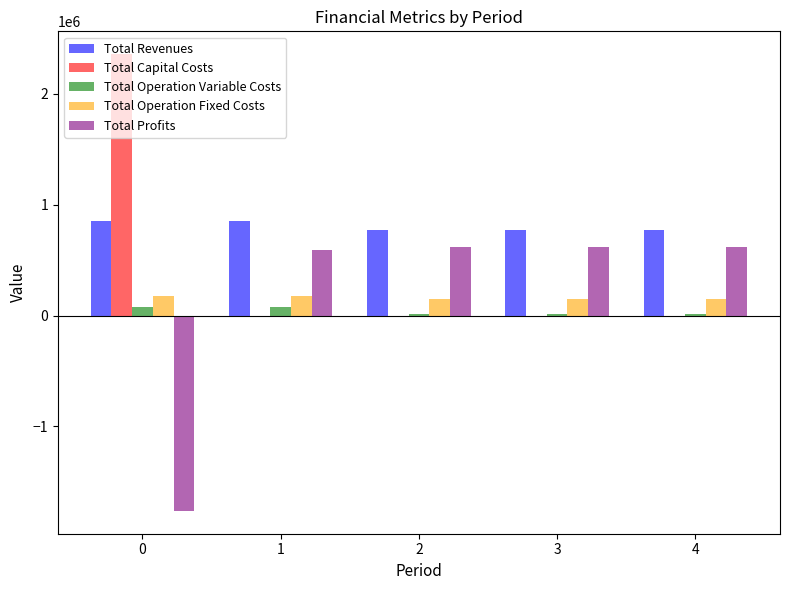

What is the difference between the Total Revenues values at 3 and 1?

78203.4